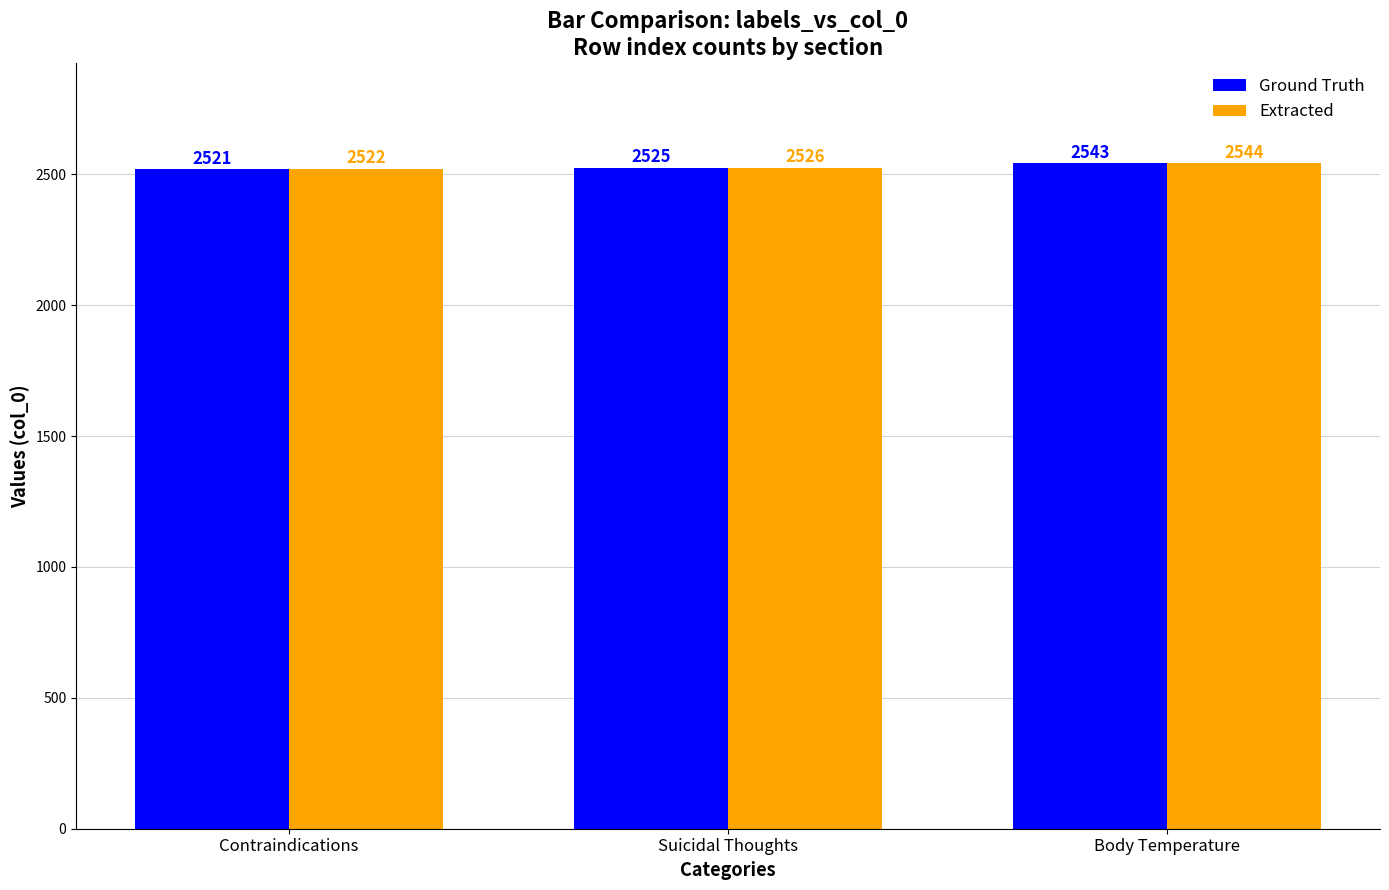

Reading left to right, extract all data points from this chart.

Ground Truth: Contraindications=2521	Suicidal Thoughts=2525	Body Temperature=2543
Extracted: Contraindications=2522	Suicidal Thoughts=2526	Body Temperature=2544